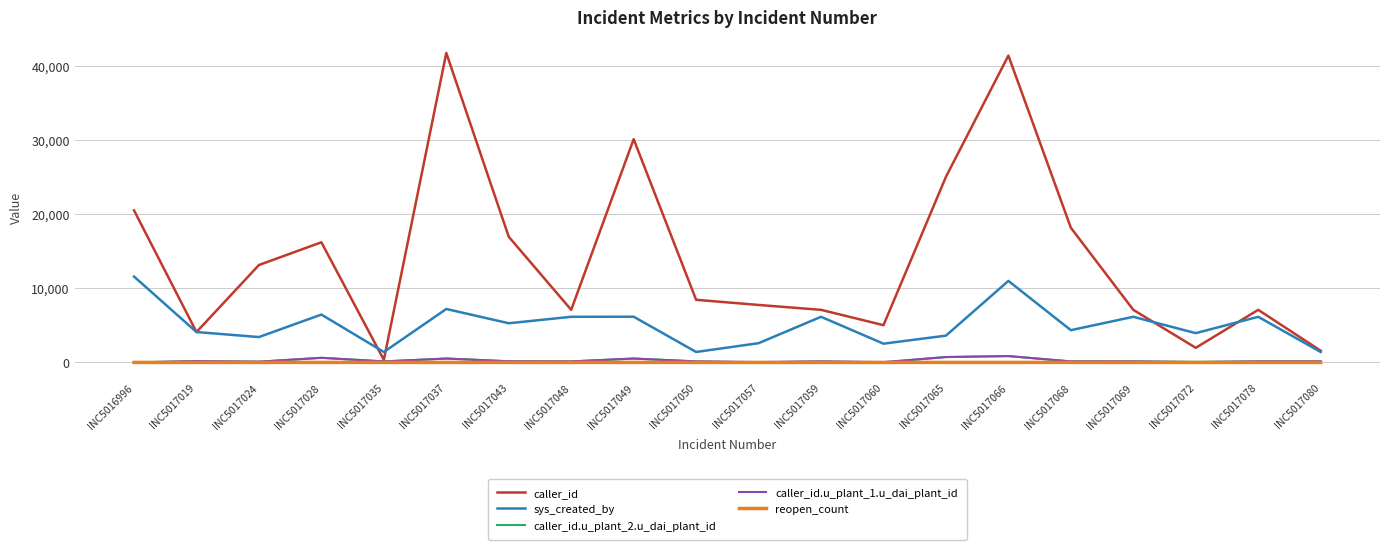

Where is caller_id nearest to the value 21061?

INC5016996